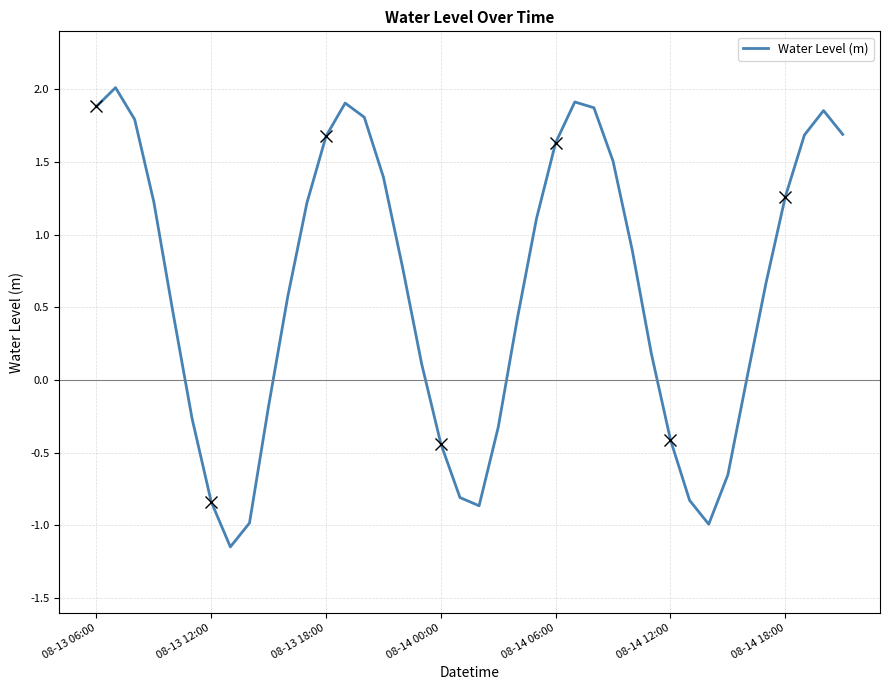

At which label is the value closest to 0?

34